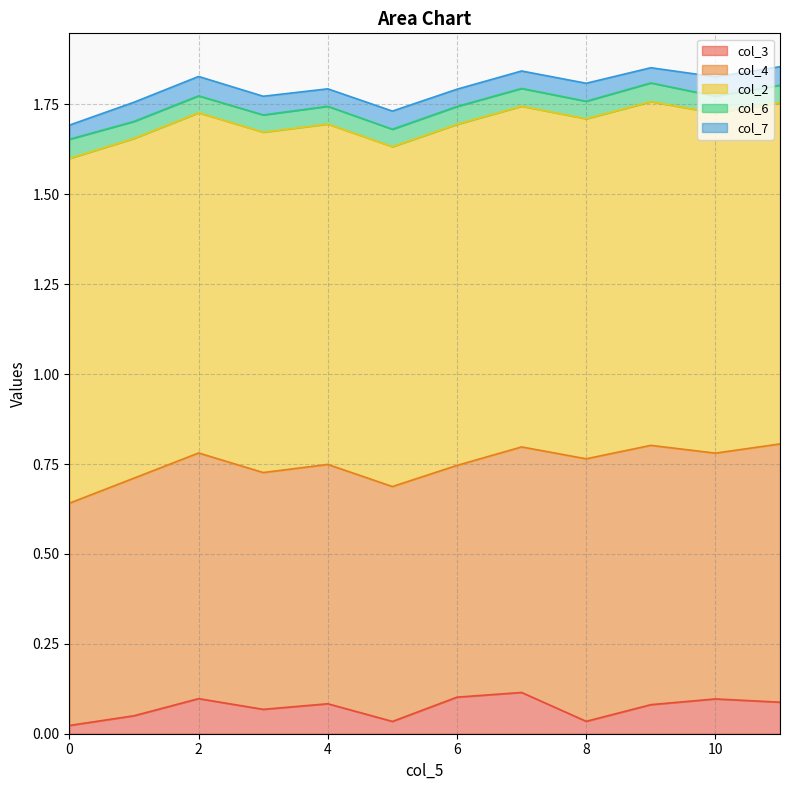

What are all the series names shown in the legend?

col_3, col_4, col_2, col_6, col_7